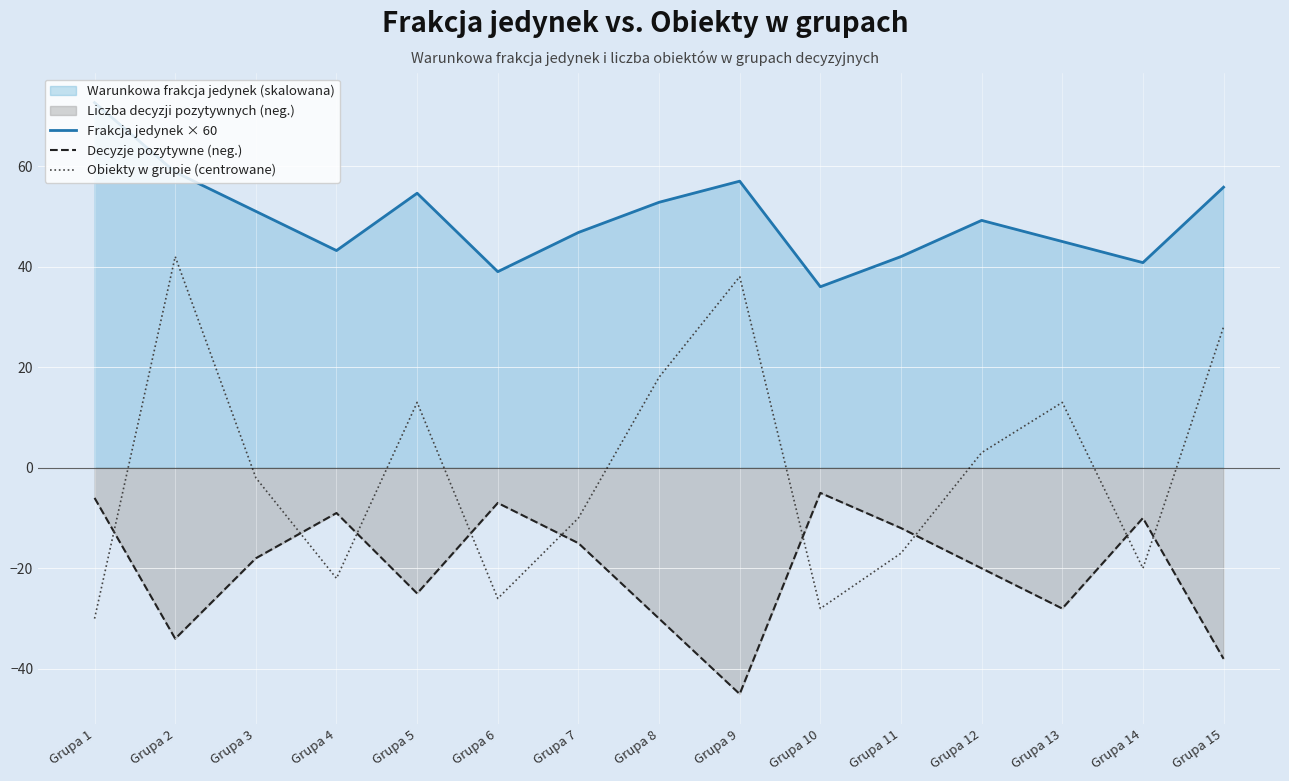

True or false: Decyzje pozytywne (neg.) and Frakcja jedynek × 60 cross at least once.

False